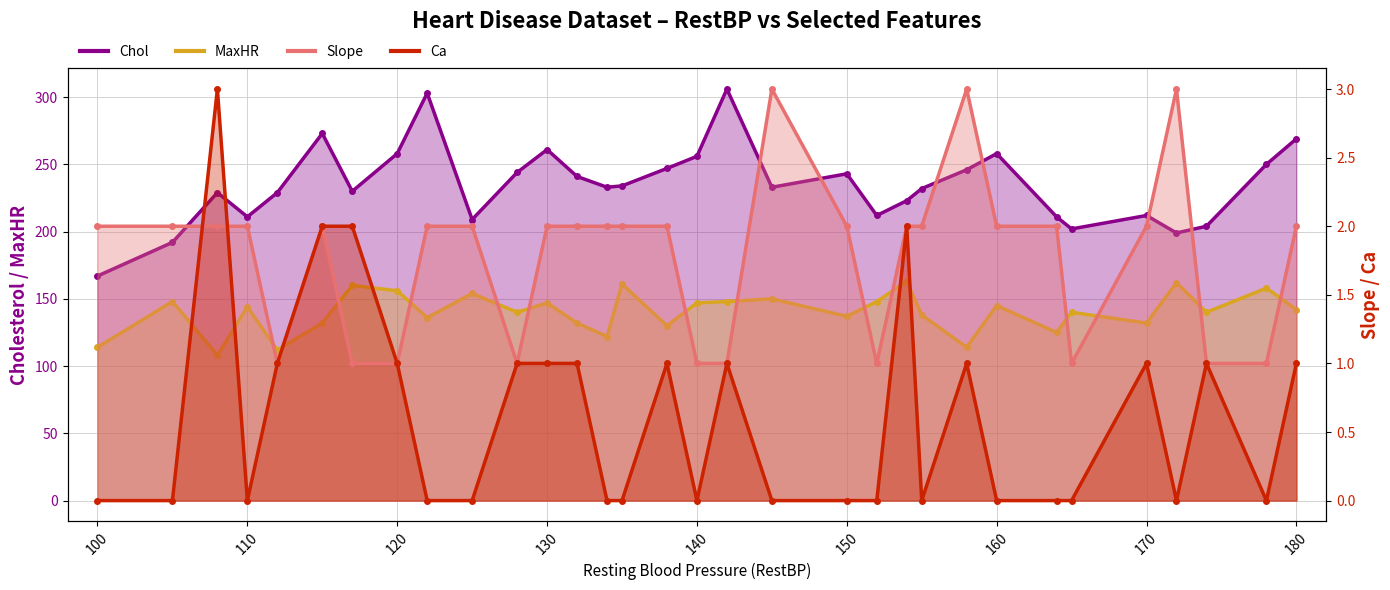

At which label does Slope reach its peak?

145